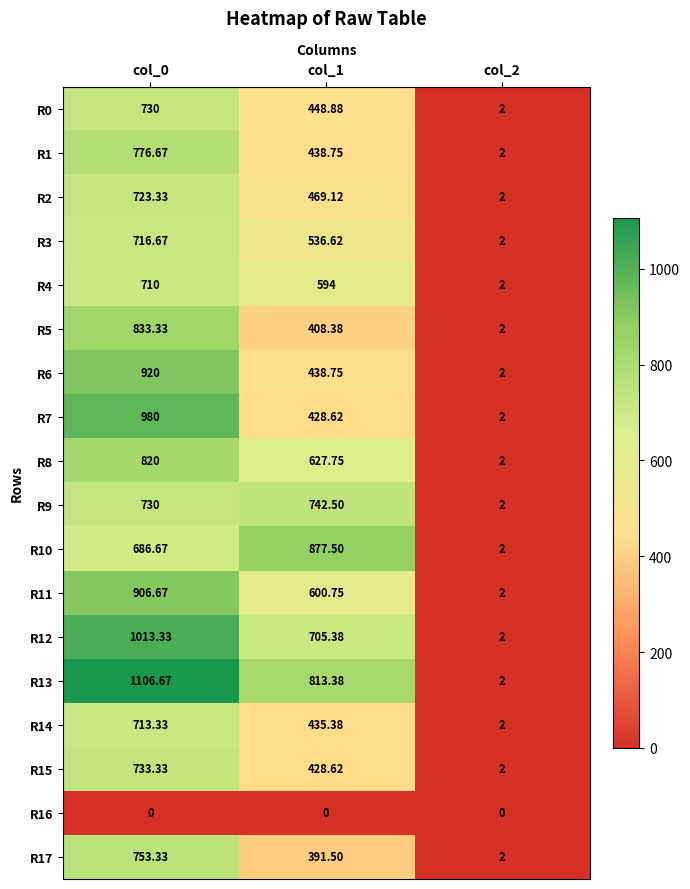

At how many categories does at least one series exceed 389?

2